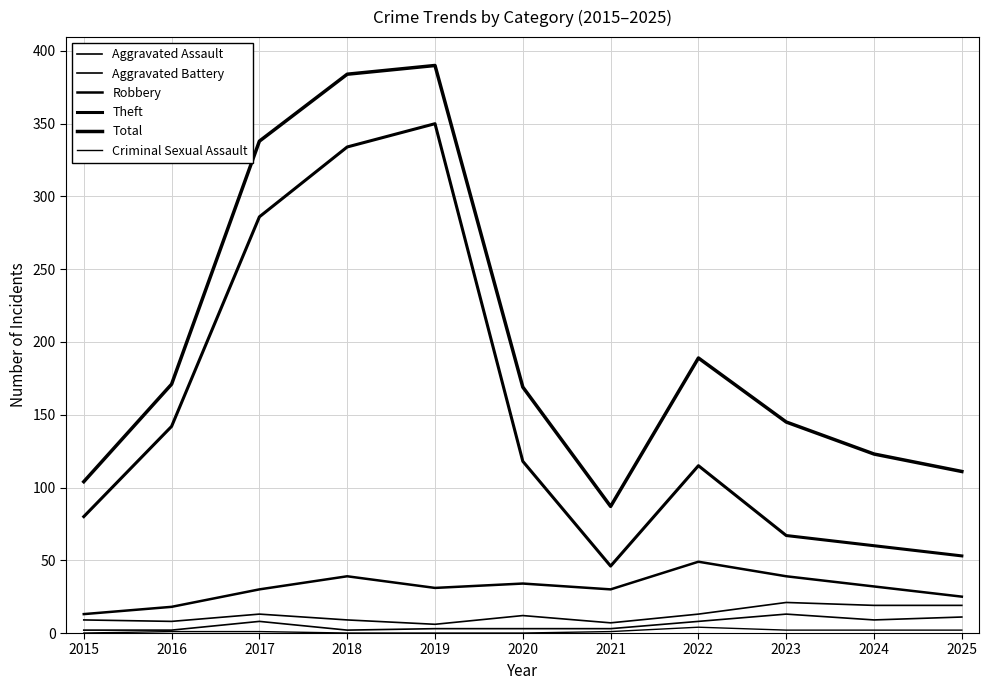

What is the difference between the Total values at 2024 and 2016?

48